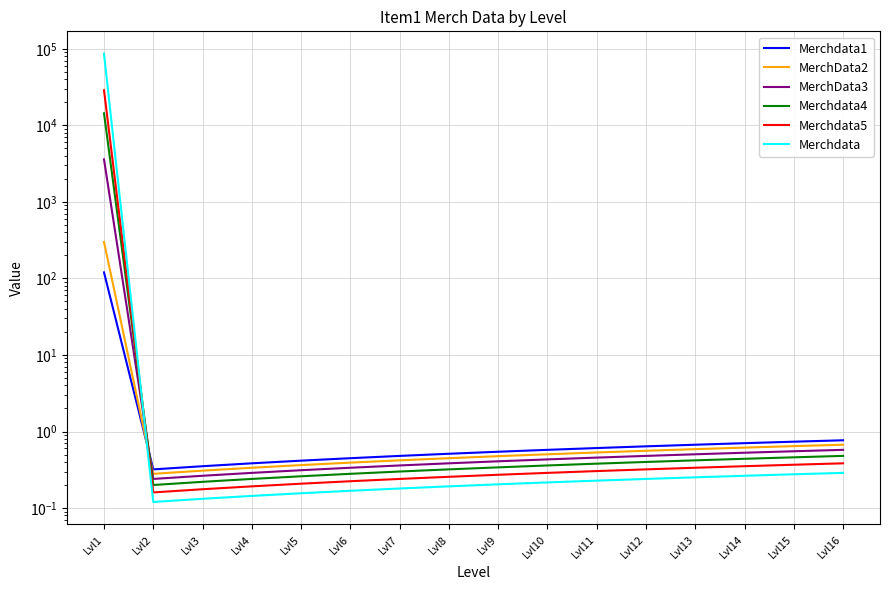

What is the lowest value of the Merchdata4 series?

0.2